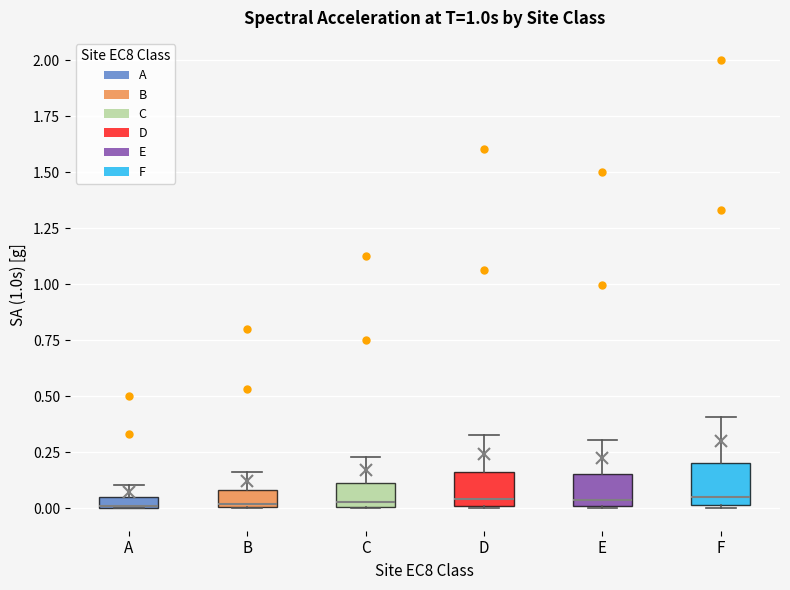

Where is the upper edge of the box for C on the y-axis? The values are not printed on the chart, so give them approximately, as read against the axis.

0.10